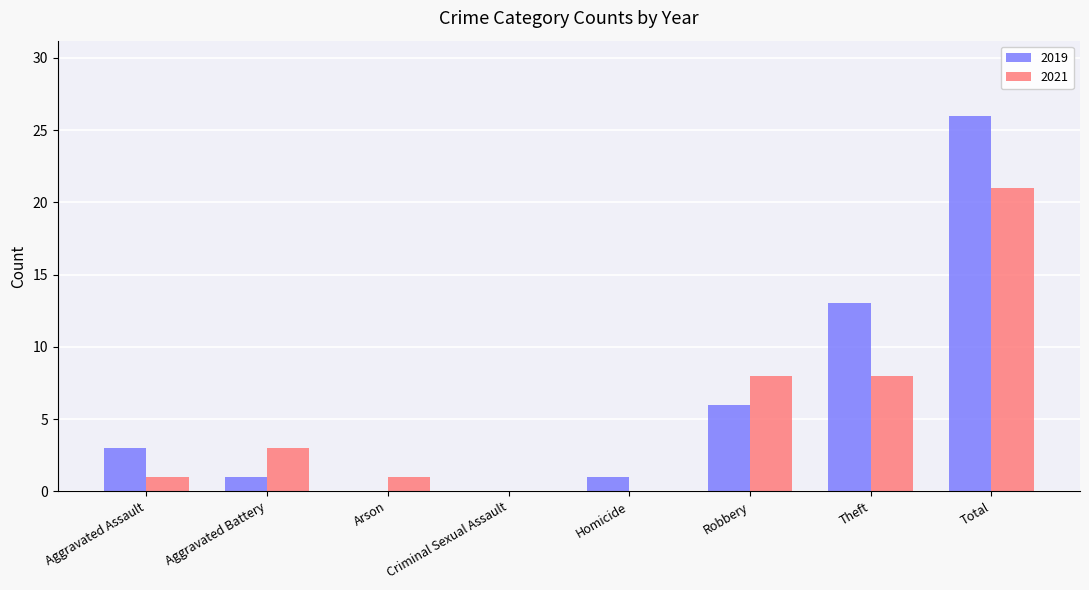

What is the spread (max minus min) of values at Aggravated Battery?

2